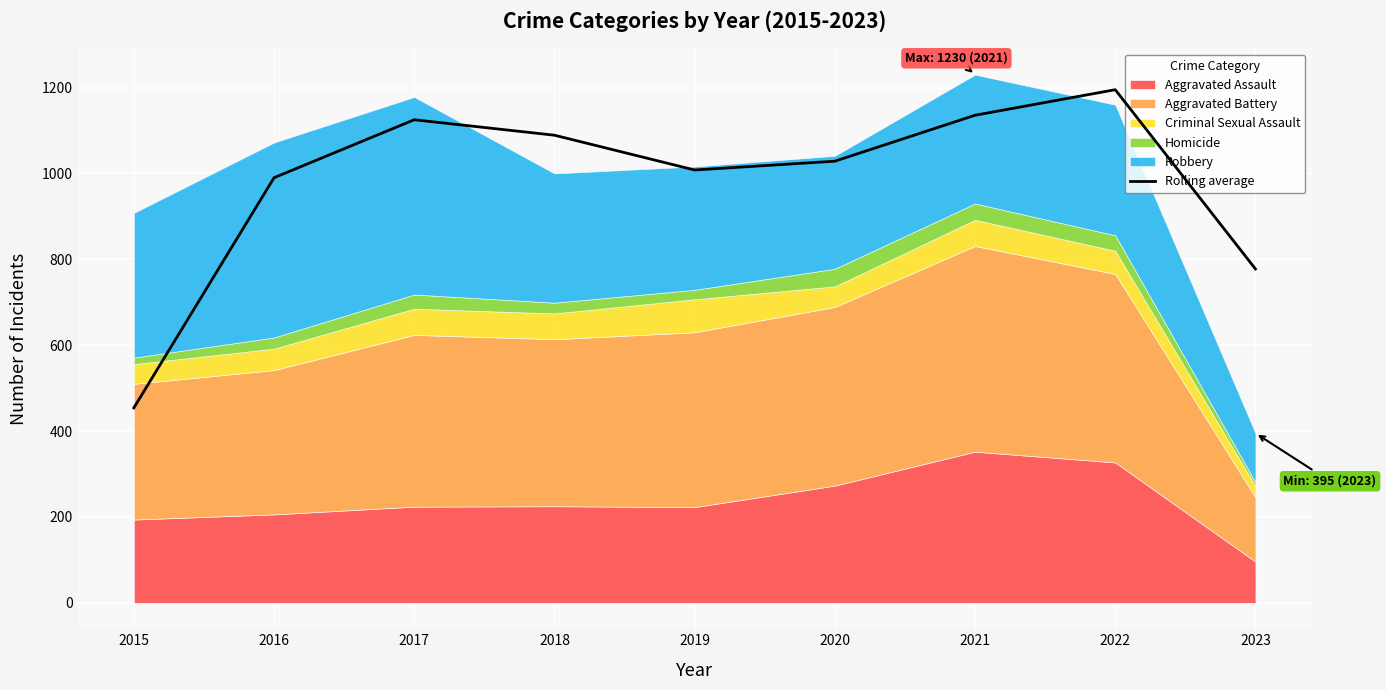

What is the maximum value shown in the chart?

1195.0